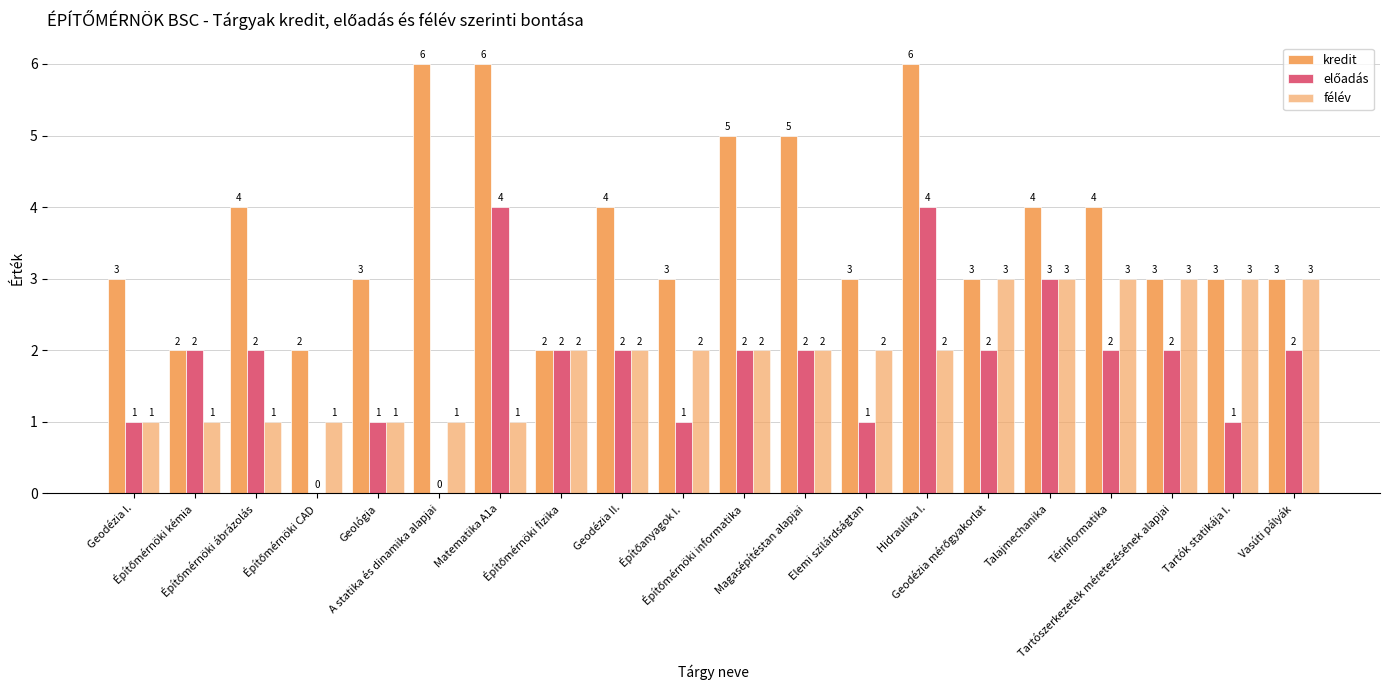

Between Építőmérnöki CAD and Építőmérnöki informatika, which series saw the biggest shift?

kredit